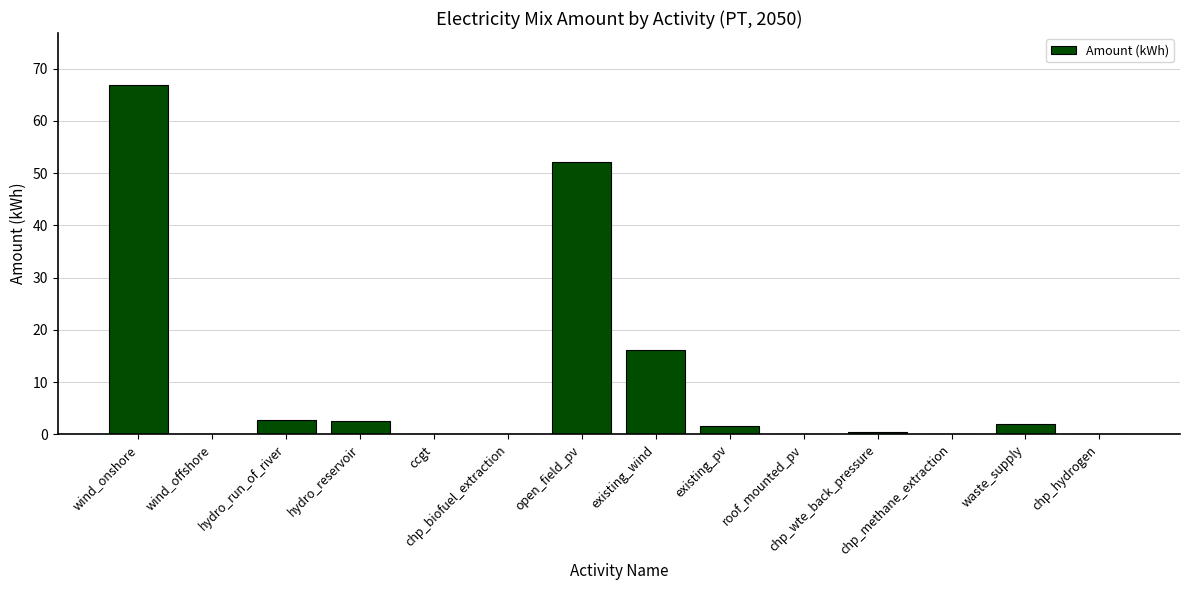

What is the maximum value shown in the chart?

66.8